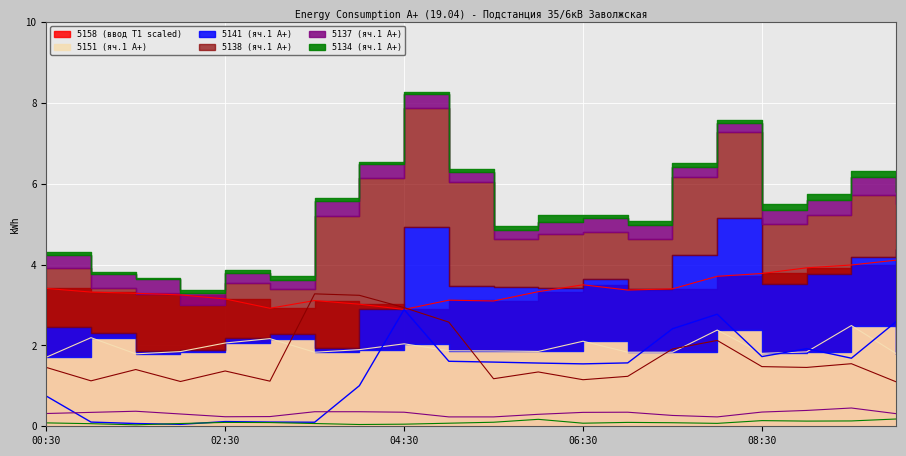

At how many categories does at least one series exceed 3?

18